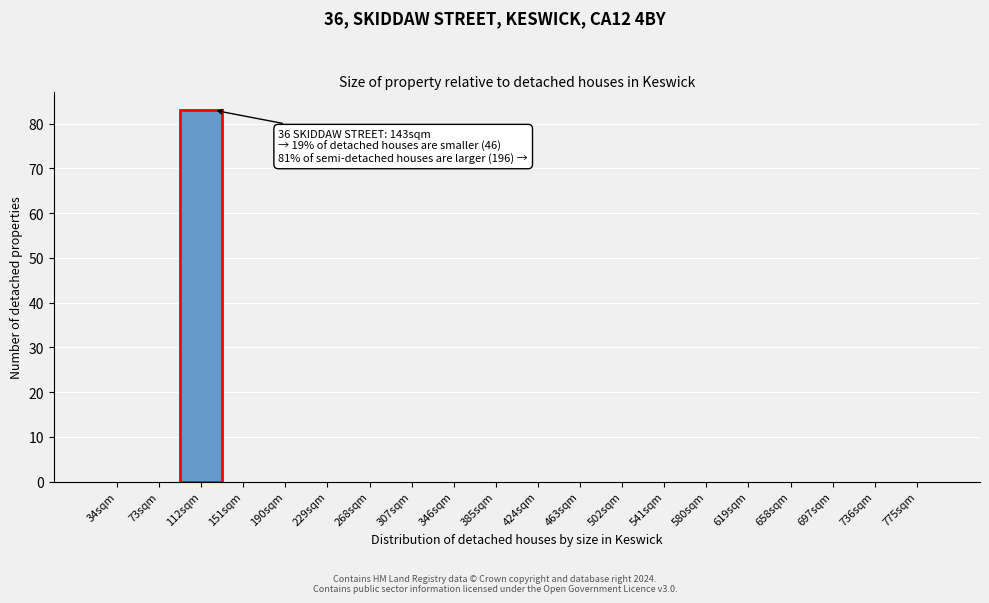

Reading left to right, list all the values displayed in this chart.

34sqm=0	73sqm=0	112sqm=83	151sqm=0	190sqm=0	229sqm=0	268sqm=0	307sqm=0	346sqm=0	385sqm=0	424sqm=0	463sqm=0	502sqm=0	541sqm=0	580sqm=0	619sqm=0	658sqm=0	697sqm=0	736sqm=0	775sqm=0